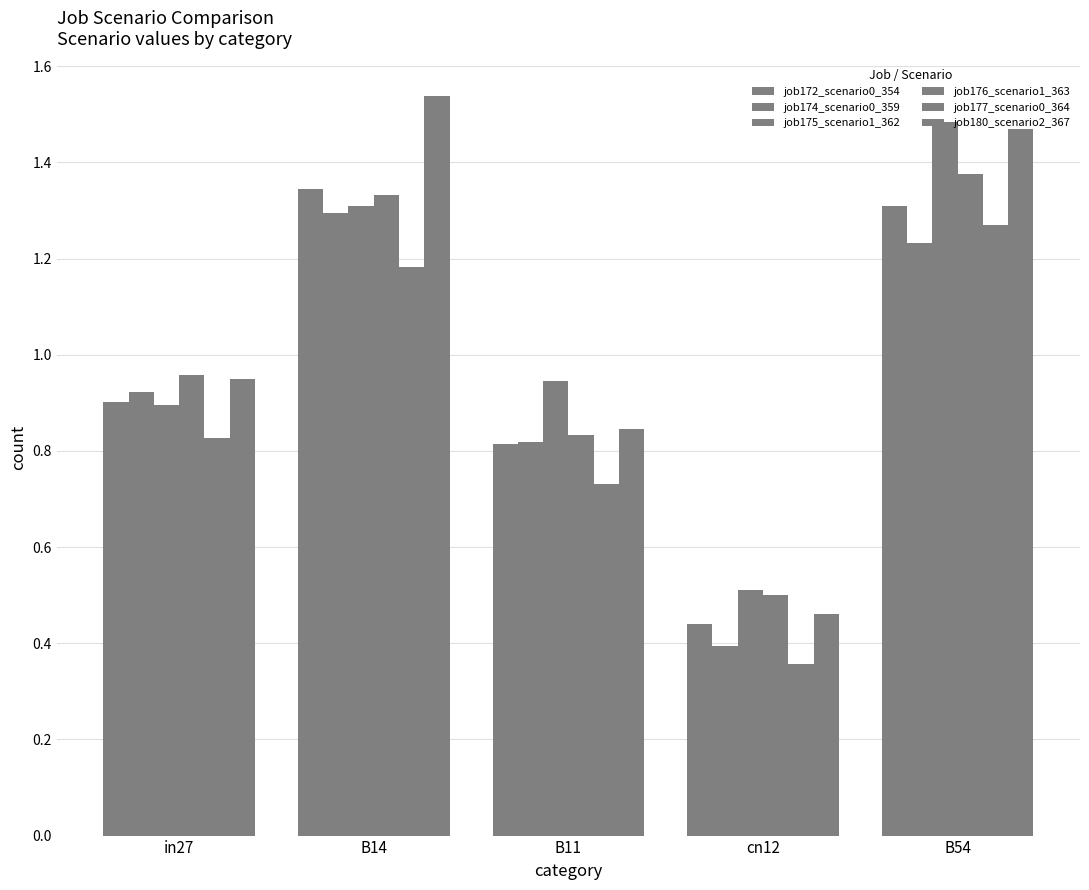

Reading left to right, list all the values displayed in this chart.

job172_scenario0_354: in27=0.9	B14=1.3	B11=0.8	cn12=0.4	B54=1.3
job174_scenario0_359: in27=0.9	B14=1.3	B11=0.8	cn12=0.4	B54=1.2
job175_scenario1_362: in27=0.9	B14=1.3	B11=0.9	cn12=0.5	B54=1.5
job176_scenario1_363: in27=1.0	B14=1.3	B11=0.8	cn12=0.5	B54=1.4
job177_scenario0_364: in27=0.8	B14=1.2	B11=0.7	cn12=0.4	B54=1.3
job180_scenario2_367: in27=0.9	B14=1.5	B11=0.8	cn12=0.5	B54=1.5